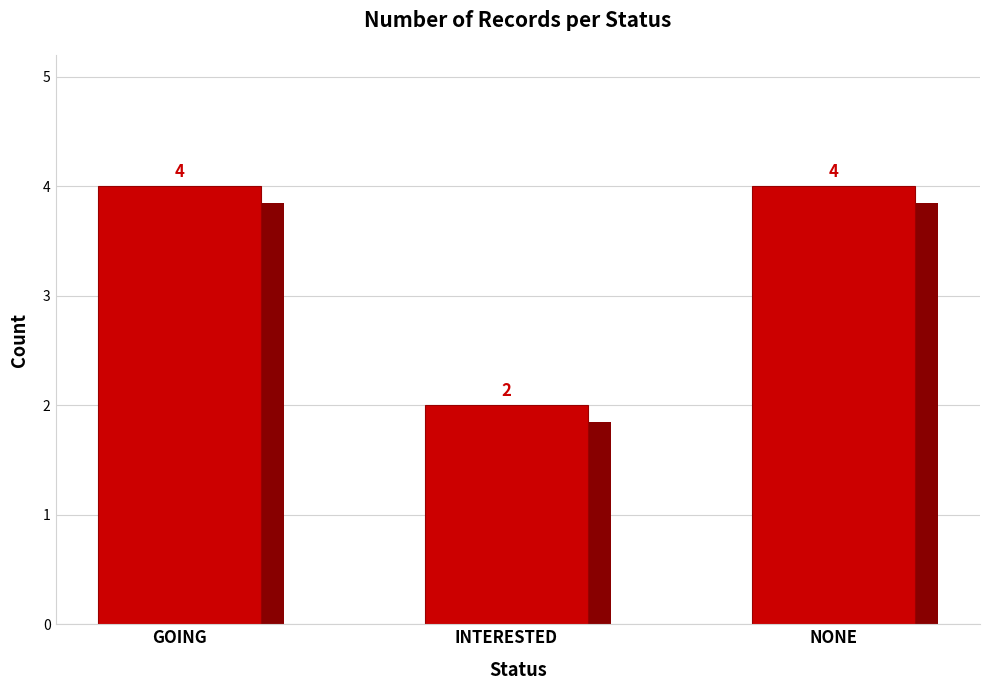

What is the average value?

3